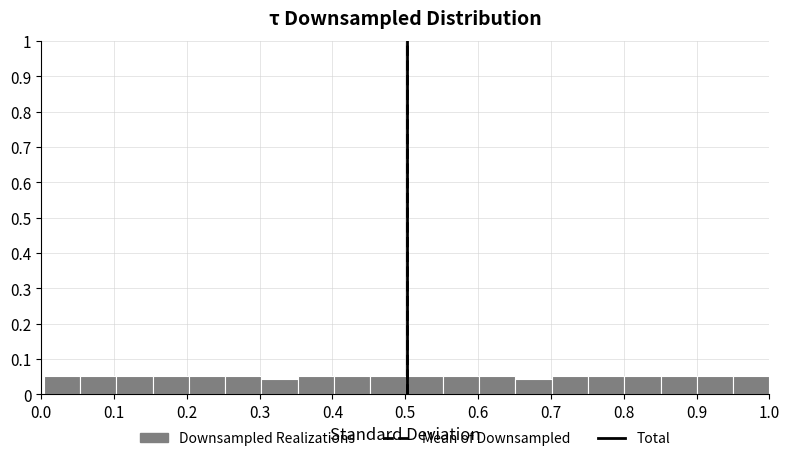

What is the height of the bar covering 0.05 to 0.10 on the x-axis? Neither the bar edges nor the heights are printed on the chart, so give them approximately, as read against the axes.

0.05